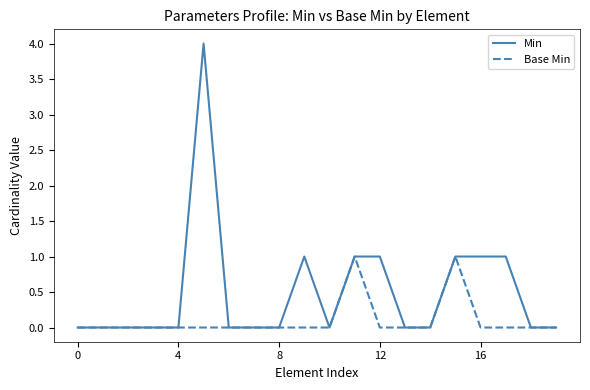

Which series has the largest total across all categories?

Min